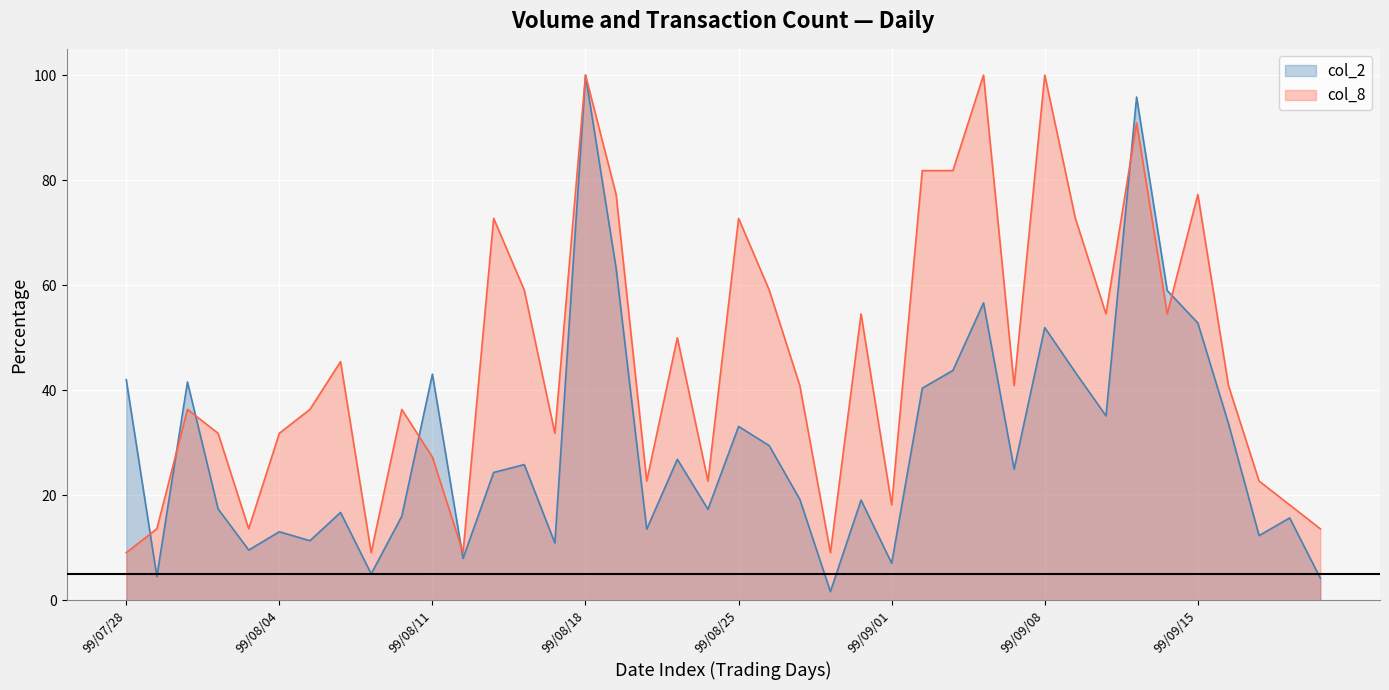

Reading left to right, list all the values displayed in this chart.

col_2: 42.0	4.5	41.6	17.4	9.6	13.1	11.4	16.7	5.1	16.0	43.1	8.0	24.4	25.9	10.9	100.0	63.2	13.6	26.9	17.3	33.1	29.5	19.2	1.7	19.1	7.1	40.4	43.8	56.6	25.0	51.9	43.4	35.1	95.8	59.0	52.8	33.7	12.3	15.7	4.2
col_8: 9.1	13.6	36.4	31.8	13.6	31.8	36.4	45.5	9.1	36.4	27.3	9.1	72.7	59.1	31.8	100.0	77.3	22.7	50.0	22.7	72.7	59.1	40.9	9.1	54.5	18.2	81.8	81.8	100.0	40.9	100.0	72.7	54.5	90.9	54.5	77.3	40.9	22.7	18.2	13.6